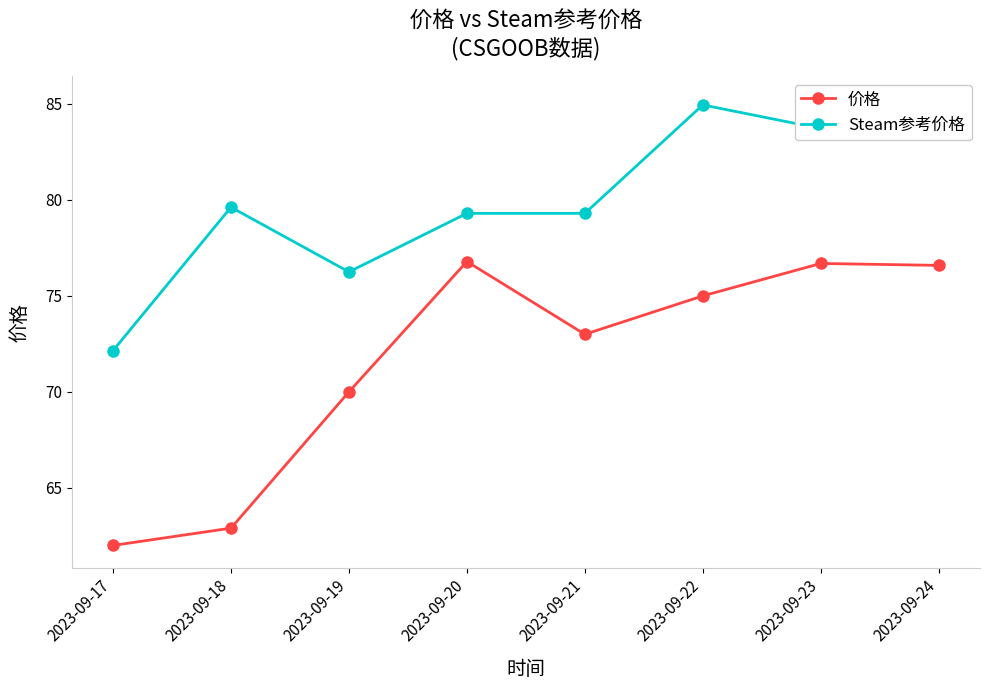

What are all the series names shown in the legend?

价格, Steam参考价格